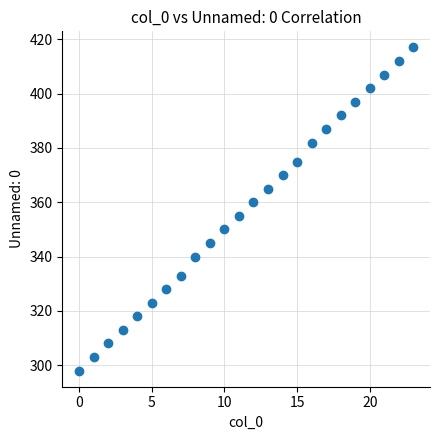

What is the range of X values (max minus min)?

23